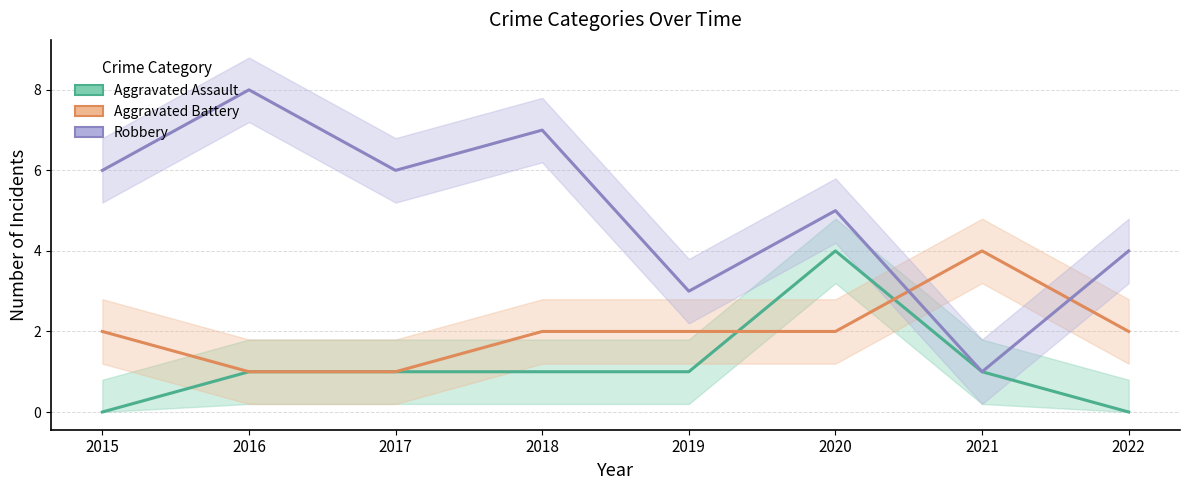

Rank the categories by Aggravated Battery value from lowest to highest.

2016, 2017, 2015, 2018, 2019, 2020, 2022, 2021